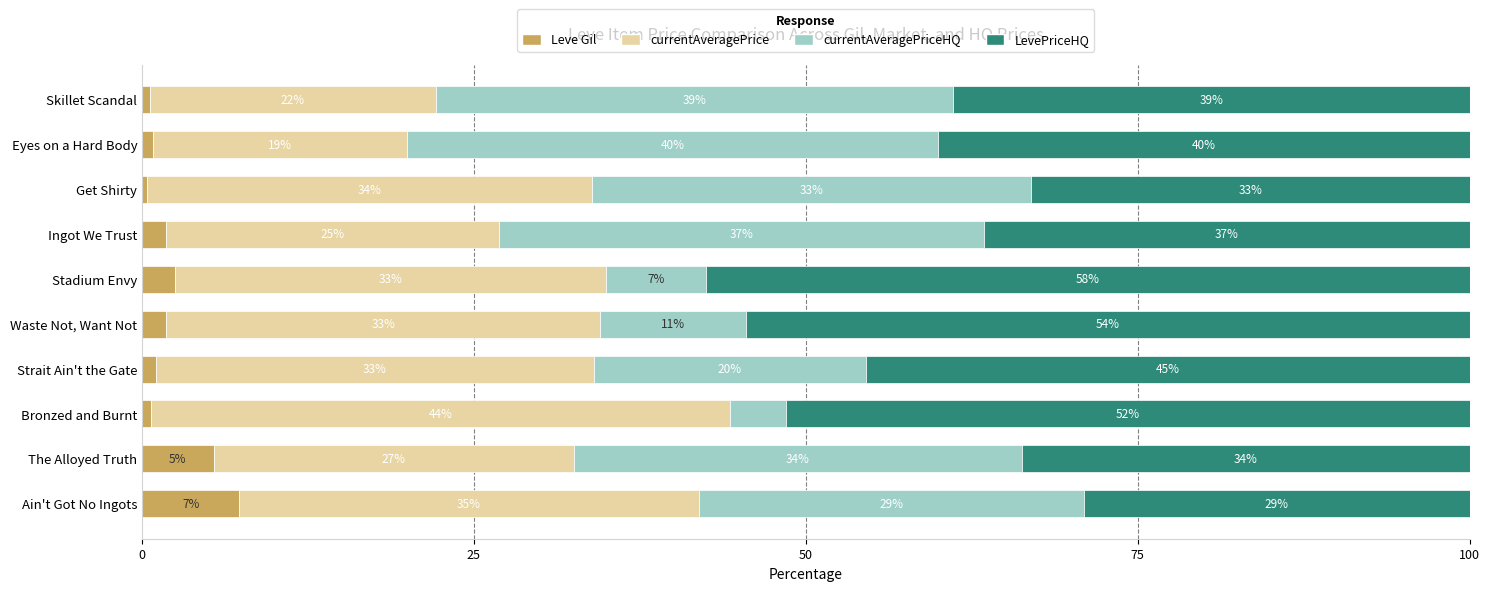

Which series has the largest total across all categories?

LevePriceHQ